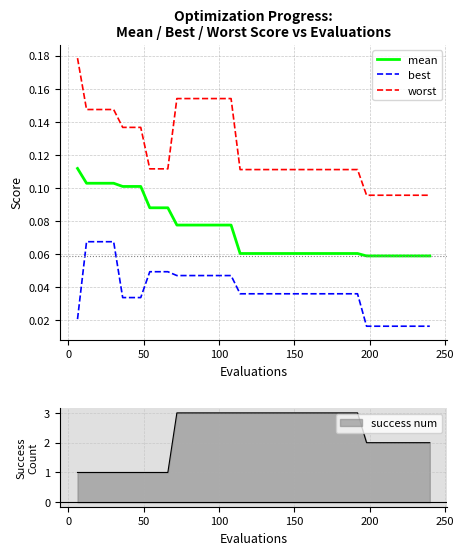

Rank the series by their maximum value, from lowest to highest.

best, mean, worst